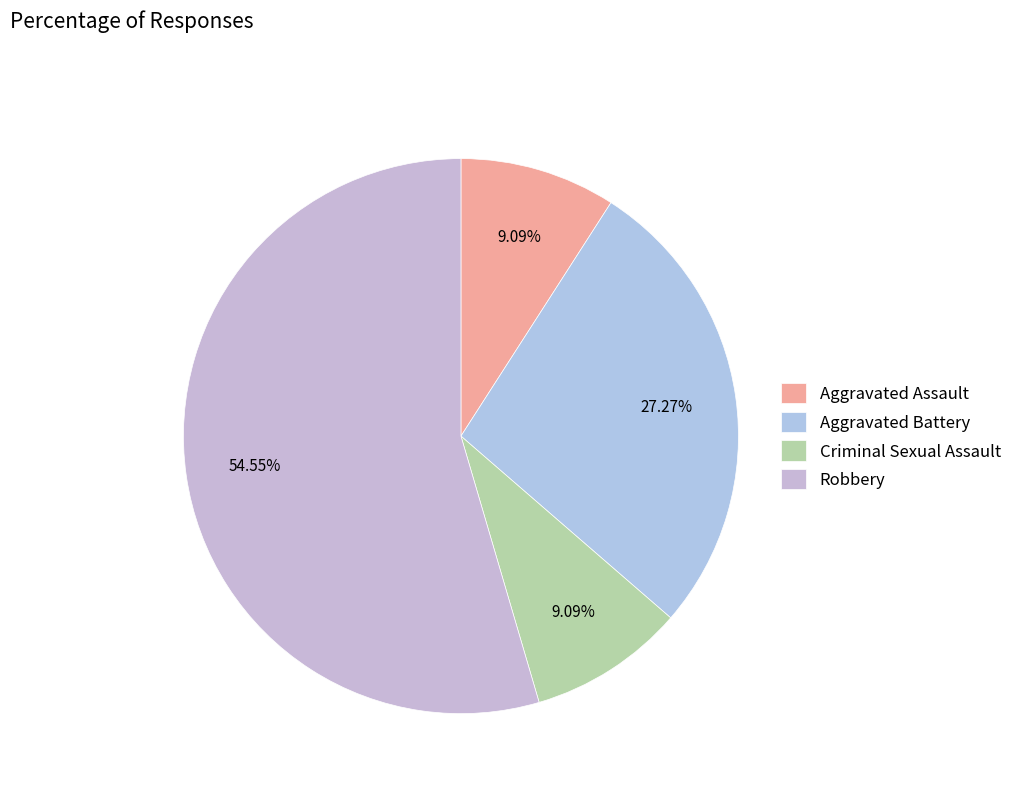

Which category has the smallest portion of the pie?

Aggravated Assault